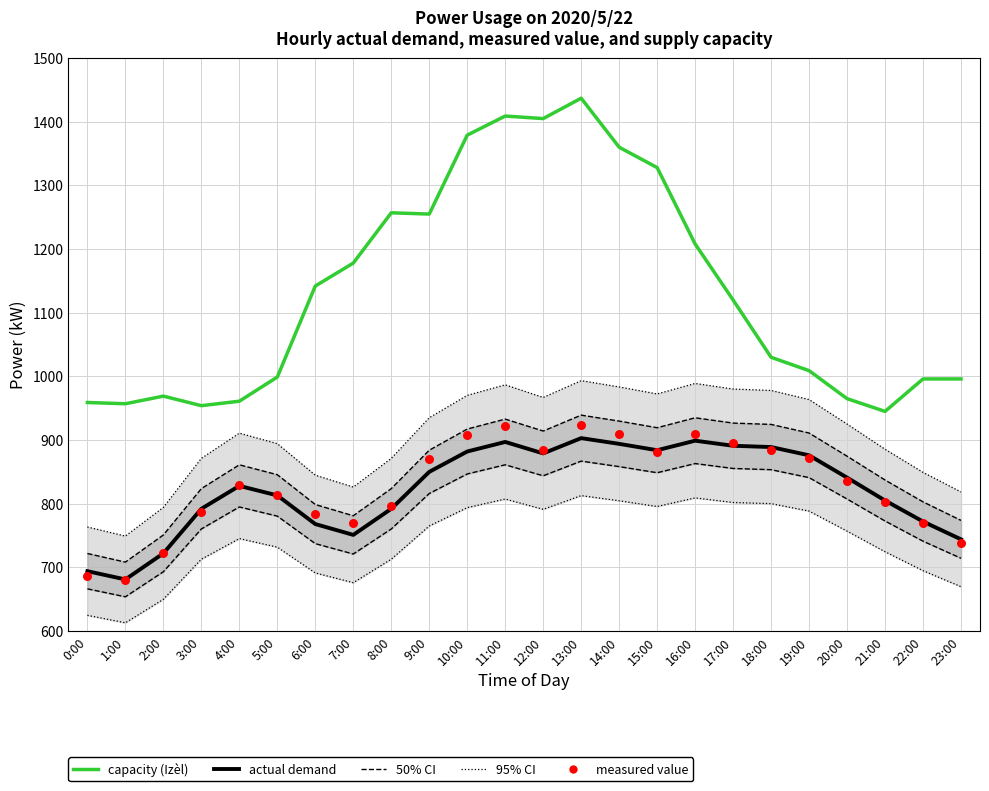

Which series has the largest total across all categories?

capacity (Izèl)